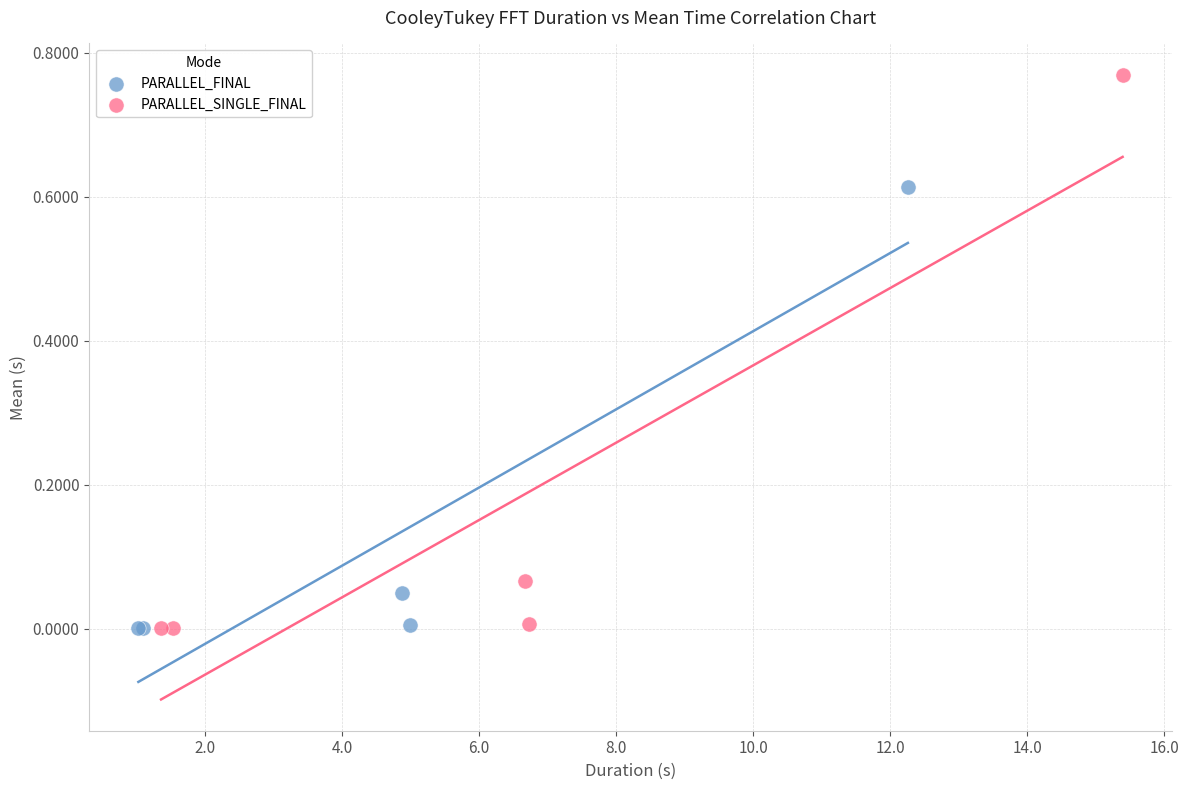

Which series has the largest Y range (max minus min)?

PARALLEL_SINGLE_FINAL